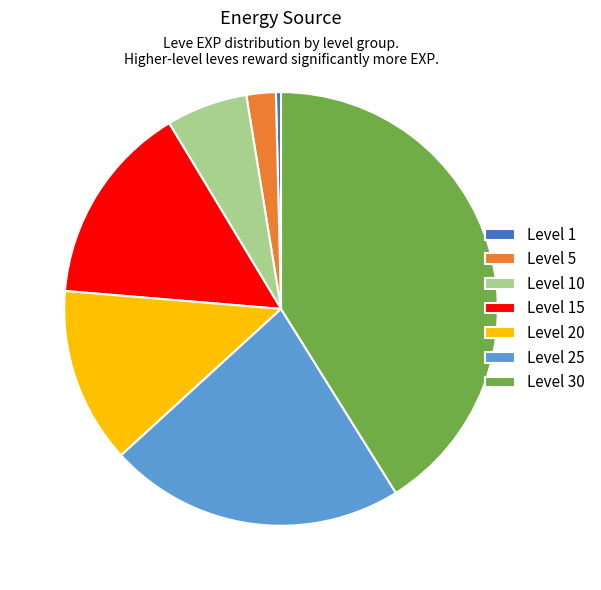

Count the number of slices in the pie.

7